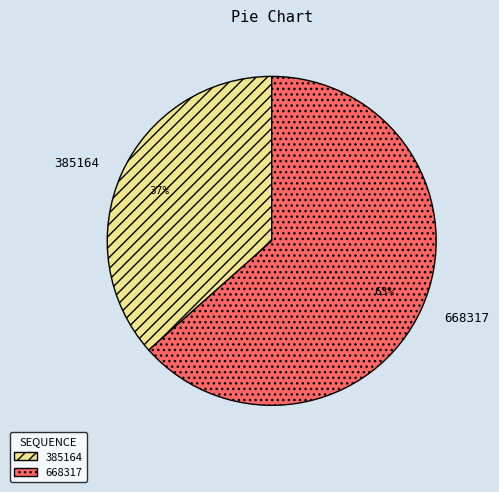

Which slice represents more than half of the pie?

668317